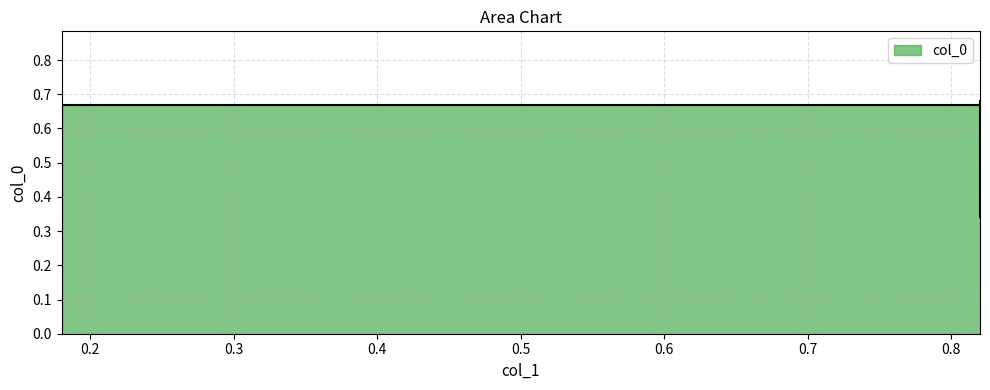

Rank the categories by value from highest to lowest.

0.82, 0.18, 0.82, 0.18